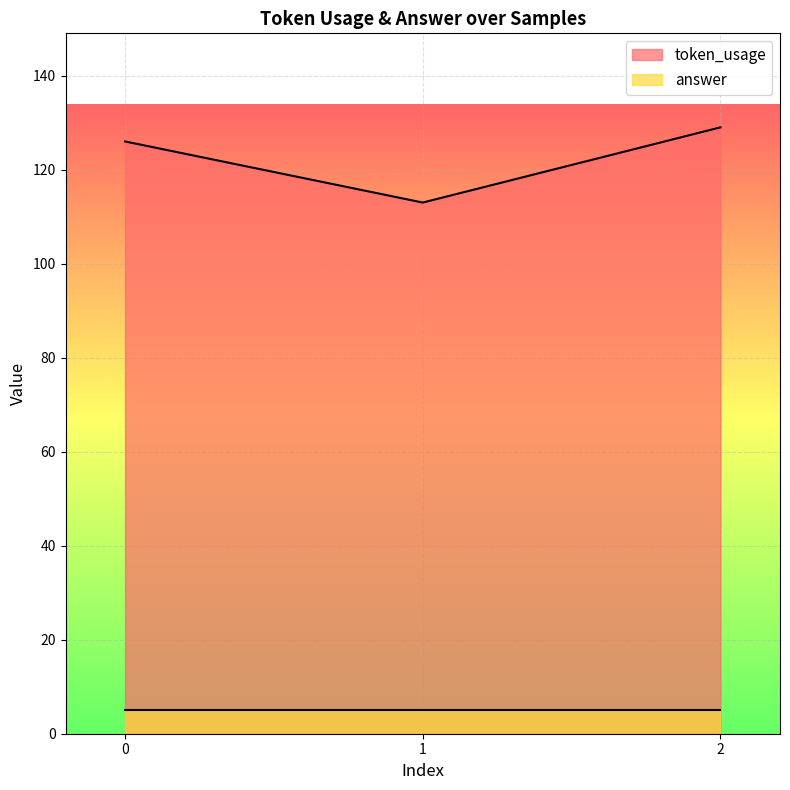

What is the ratio of the value at 2 to the value at 1?

1.1